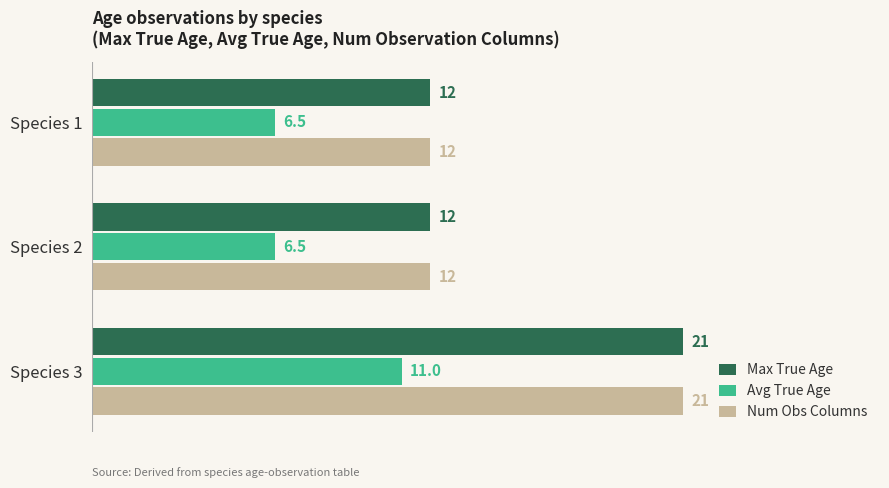

The Avg True Age series shows 19.1 at Species 3. True or false?

False